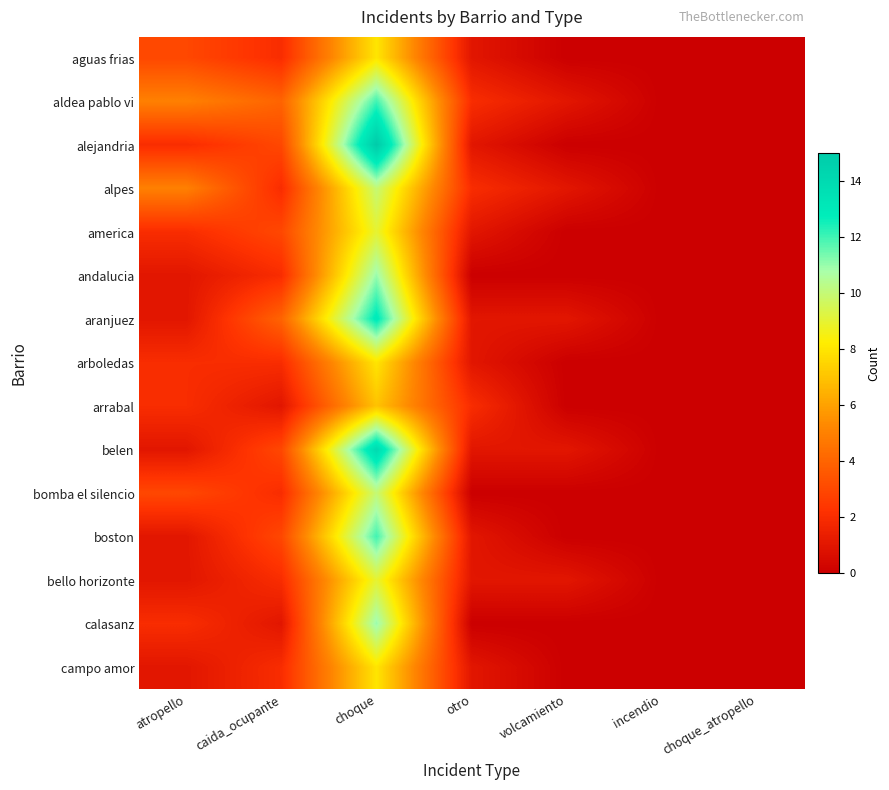

Reading right to left, what are all the values shown in this chart?

aguas frias: choque_atropello=0	incendio=0	volcamiento=0	otro=1	choque=8	caida_ocupante=2	atropello=3
aldea pablo vi: choque_atropello=0	incendio=0	volcamiento=1	otro=2	choque=12	caida_ocupante=4	atropello=5
alejandria: choque_atropello=0	incendio=0	volcamiento=0	otro=1	choque=15	caida_ocupante=3	atropello=2
alpes: choque_atropello=0	incendio=0	volcamiento=1	otro=2	choque=10	caida_ocupante=2	atropello=5
america: choque_atropello=0	incendio=0	volcamiento=0	otro=1	choque=9	caida_ocupante=3	atropello=2
andalucia: choque_atropello=0	incendio=0	volcamiento=0	otro=0	choque=11	caida_ocupante=2	atropello=1
aranjuez: choque_atropello=0	incendio=0	volcamiento=1	otro=1	choque=13	caida_ocupante=4	atropello=1
arboledas: choque_atropello=0	incendio=0	volcamiento=0	otro=1	choque=8	caida_ocupante=2	atropello=2
arrabal: choque_atropello=0	incendio=0	volcamiento=0	otro=2	choque=7	caida_ocupante=1	atropello=2
belen: choque_atropello=0	incendio=0	volcamiento=1	otro=1	choque=14	caida_ocupante=3	atropello=1
bomba el silencio: choque_atropello=0	incendio=0	volcamiento=0	otro=0	choque=10	caida_ocupante=2	atropello=3
boston: choque_atropello=0	incendio=0	volcamiento=0	otro=1	choque=12	caida_ocupante=3	atropello=1
bello horizonte: choque_atropello=0	incendio=0	volcamiento=1	otro=1	choque=9	caida_ocupante=2	atropello=1
calasanz: choque_atropello=0	incendio=0	volcamiento=0	otro=0	choque=11	caida_ocupante=1	atropello=2
campo amor: choque_atropello=0	incendio=0	volcamiento=0	otro=1	choque=8	caida_ocupante=2	atropello=1